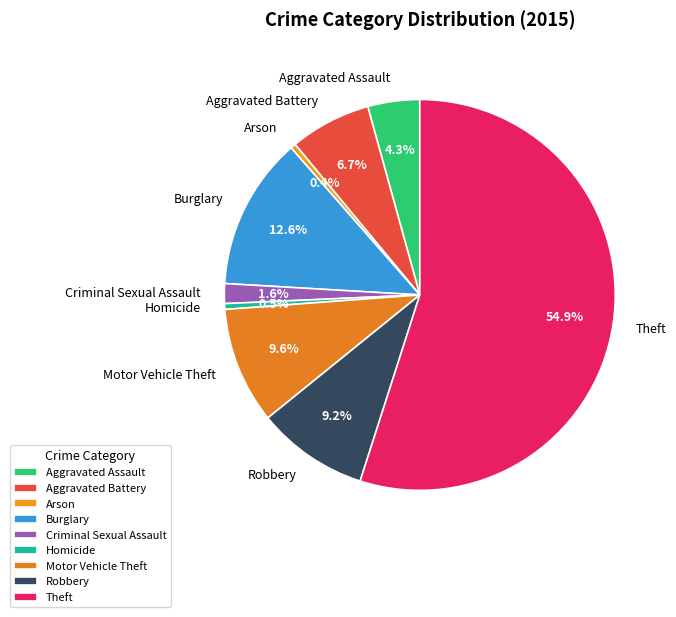

To the nearest percent, what is the combined percentage of Homicide and Criminal Sexual Assault?

2%